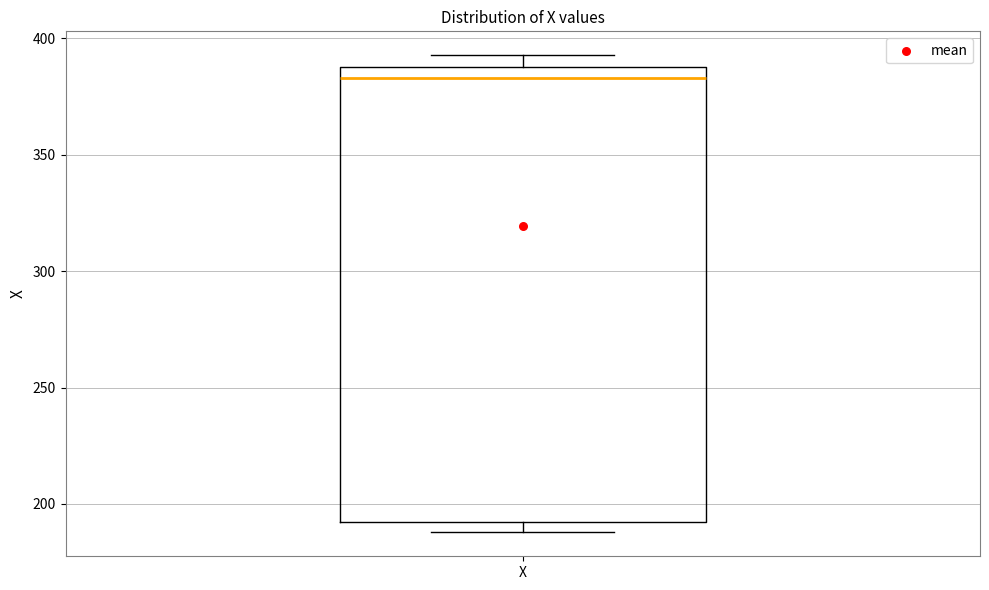

Transcribe this box plot: give where the median line is, the range the box spans, and where the two whiskers end, as read against the y-axis. The values are not printed on the chart, so give them approximately, as read against the axis.

median 385, box 190 to 390, whiskers 190 (just below the box's lower edge) to 395